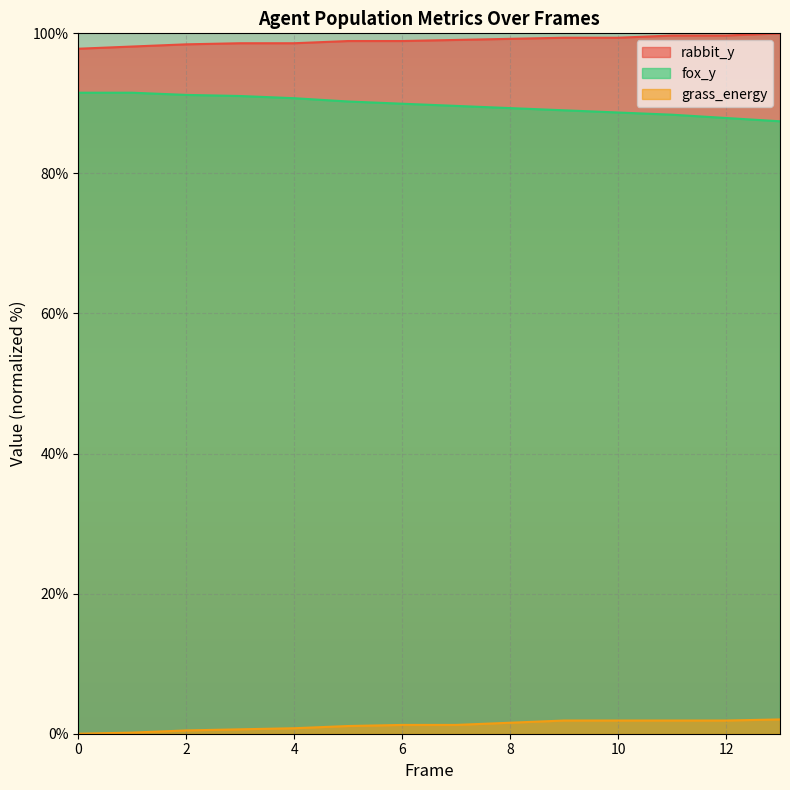

Between 3 and 5, which series saw the biggest shift?

fox_y